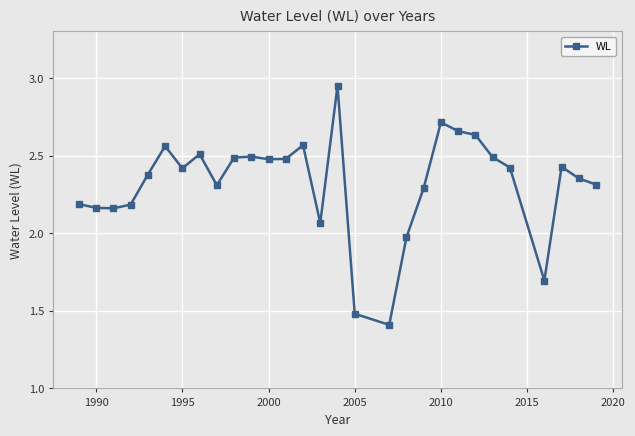

What is the smallest value displayed?

1.4